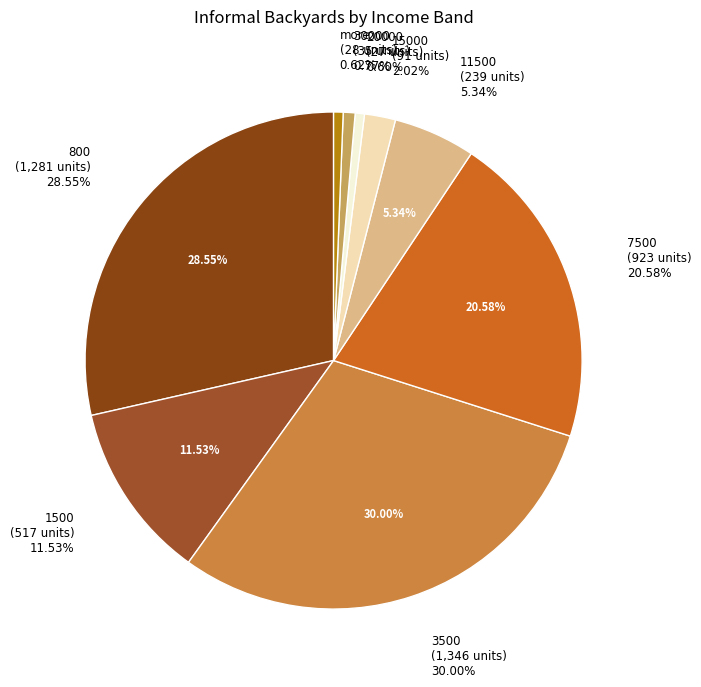

What portion of the pie excludes 800?

71.5%